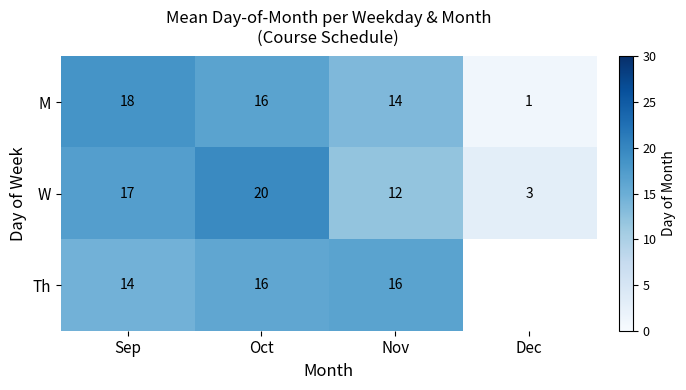

Rank the categories by M value from lowest to highest.

Dec, Nov, Oct, Sep